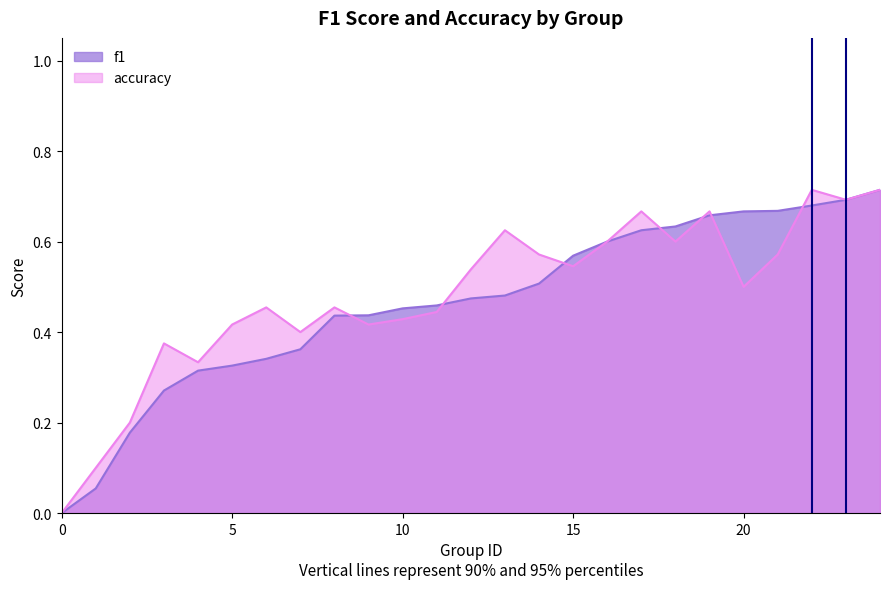

Count the accuracy values in the range 0 to 1.

25